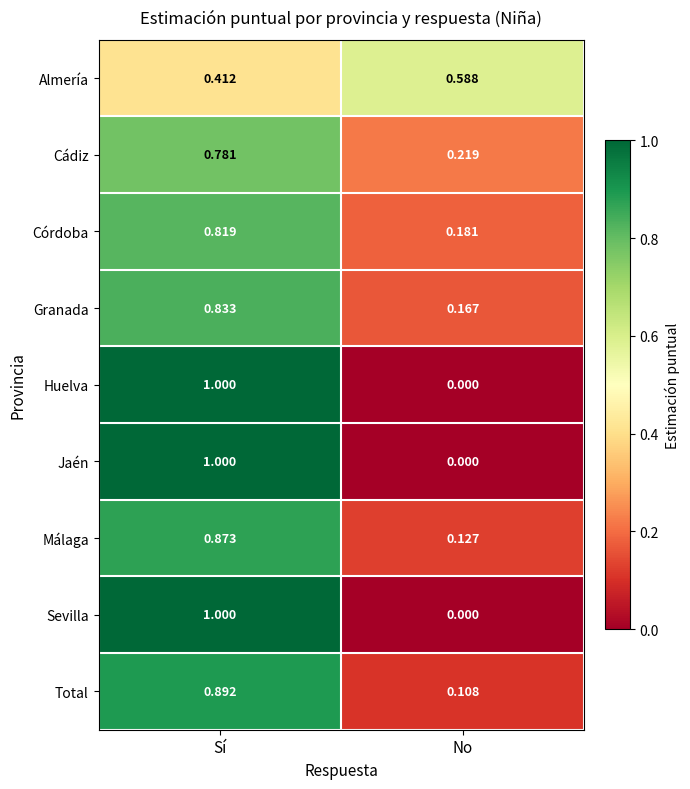

At which label is Cádiz closest to 0?

No